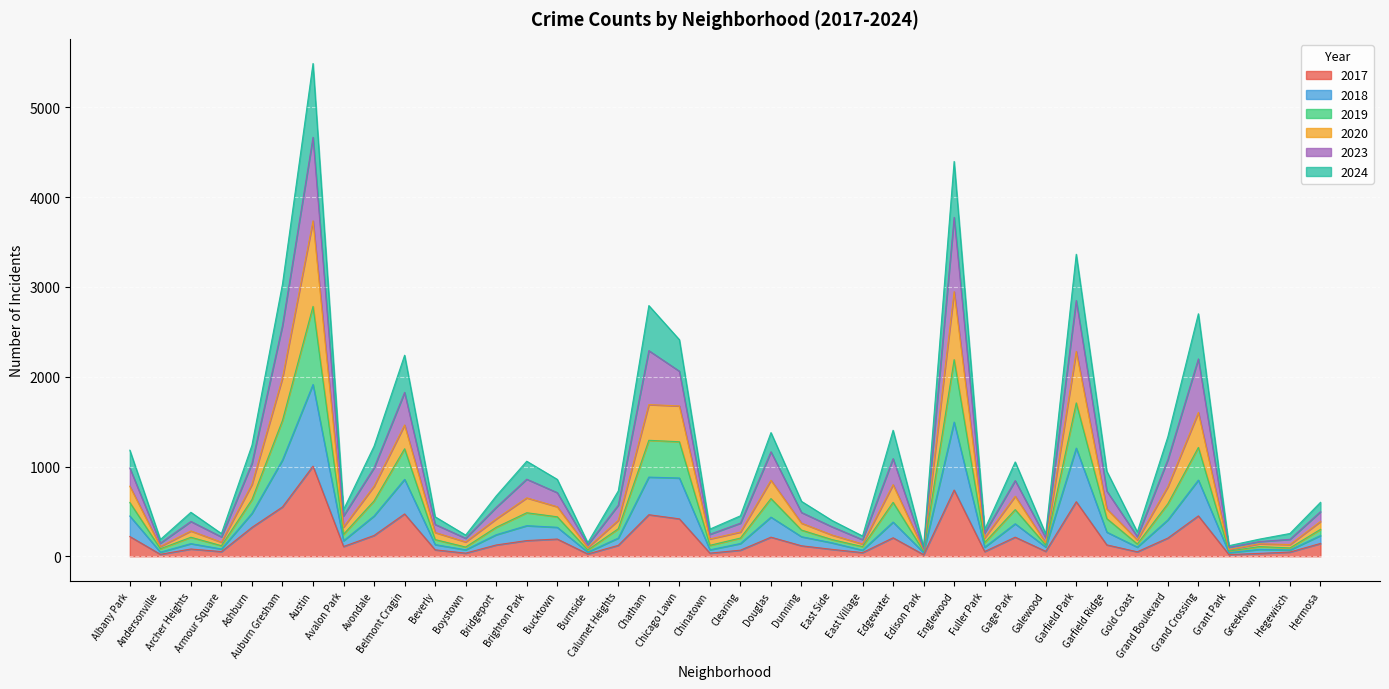

Which has a higher value, Gage Park or Dunning?

Gage Park